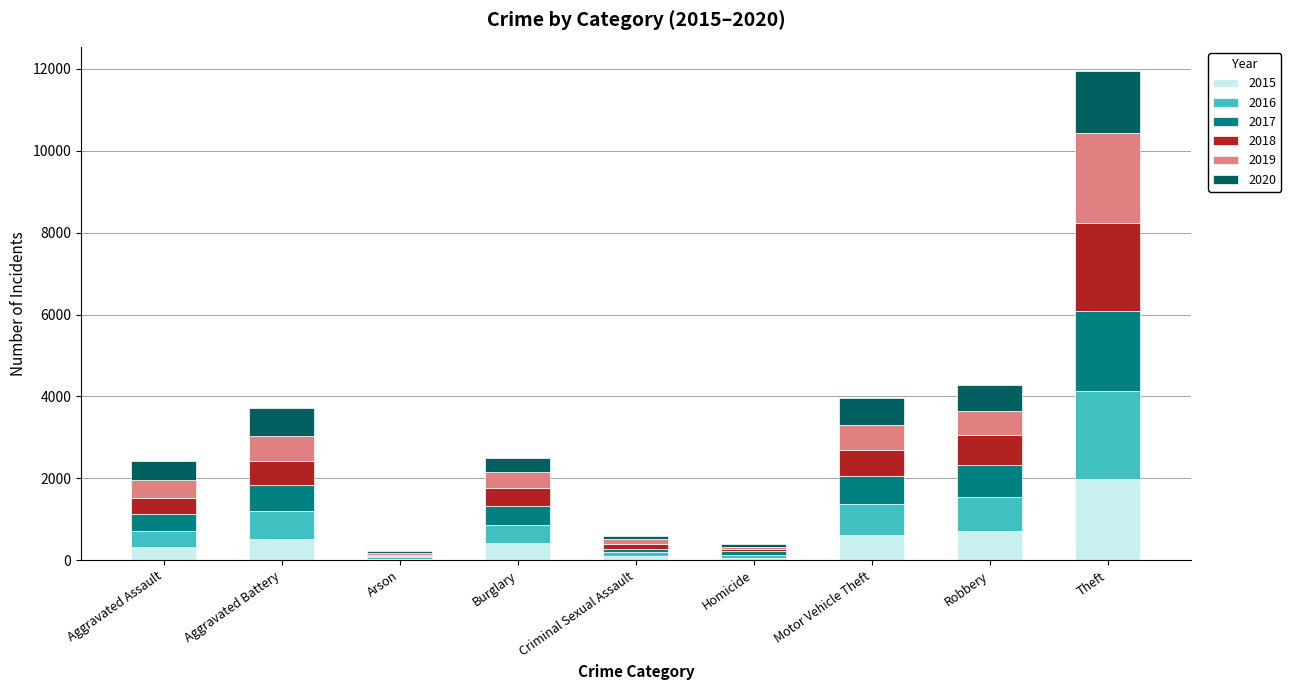

At which category is the sum across all series the highest?

Theft